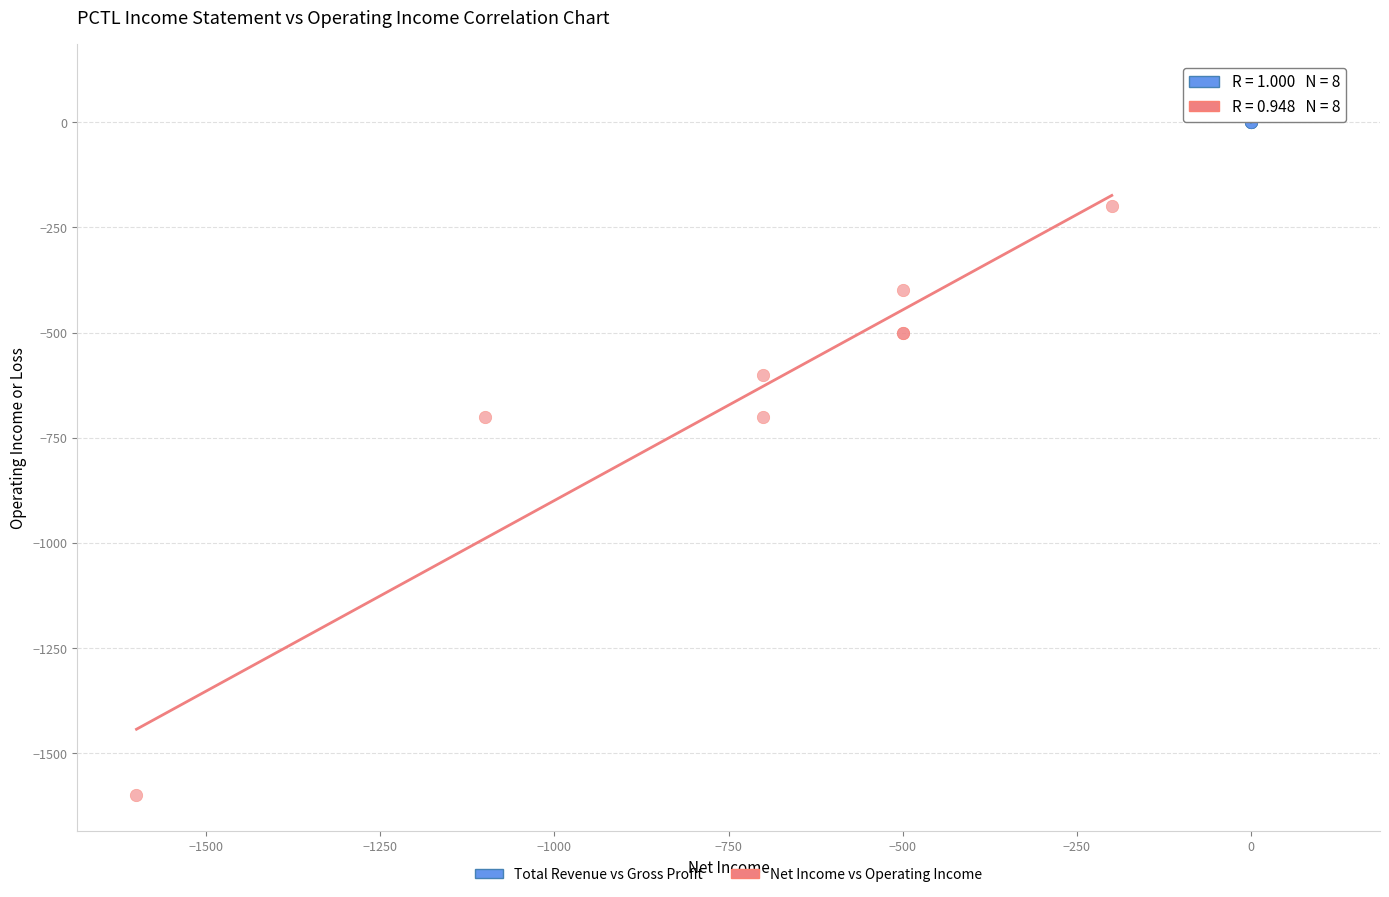

Which series has the widest spread of Y values?

Net Income vs Operating Income